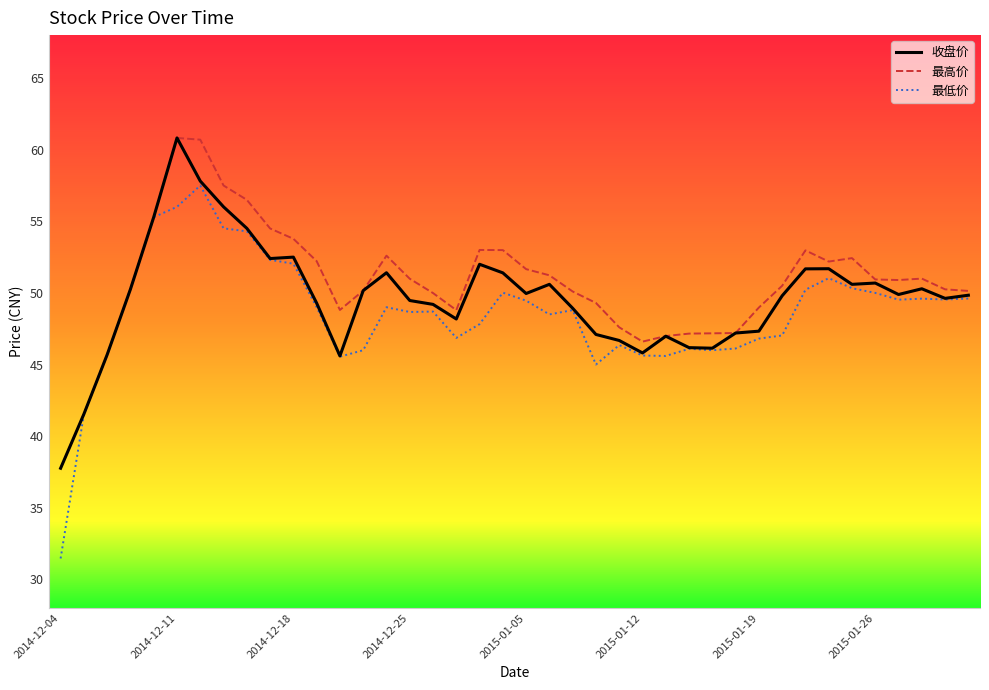

Which series has the widest spread of values?

最低价